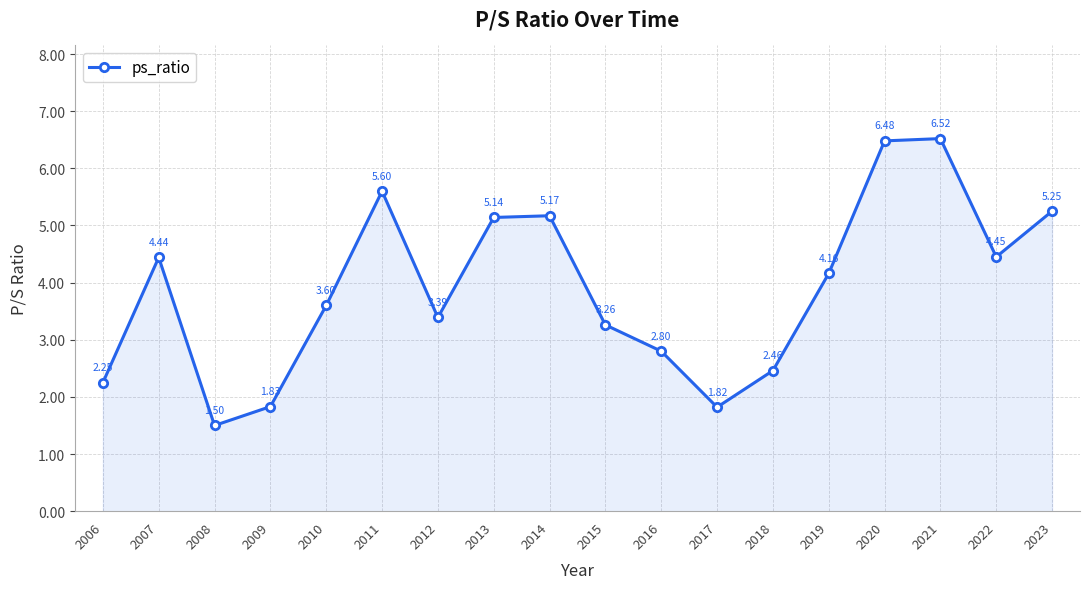

What is the difference between the maximum and minimum values?

5.0